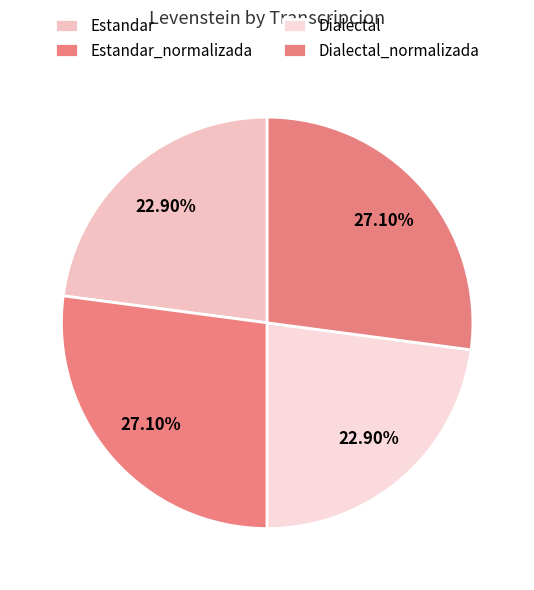

Does Dialectal account for over 50% of the chart?

No